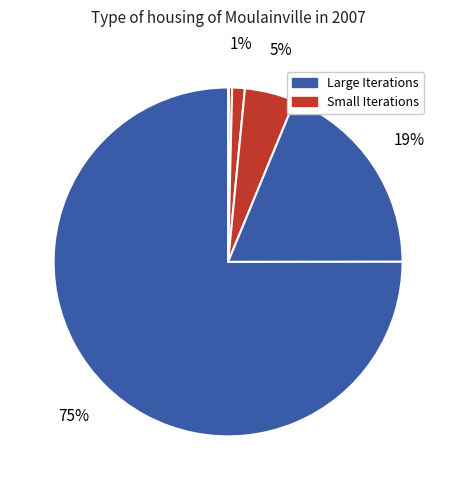

How many slices are in this pie chart?

7